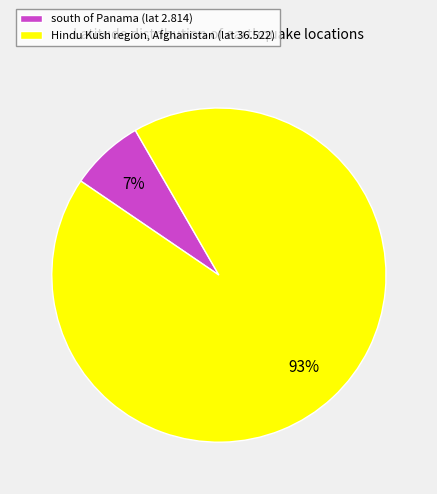

Which has a higher value, Hindu Kush region, Afghanistan (lat 36.522) or south of Panama (lat 2.814)?

Hindu Kush region, Afghanistan (lat 36.522)